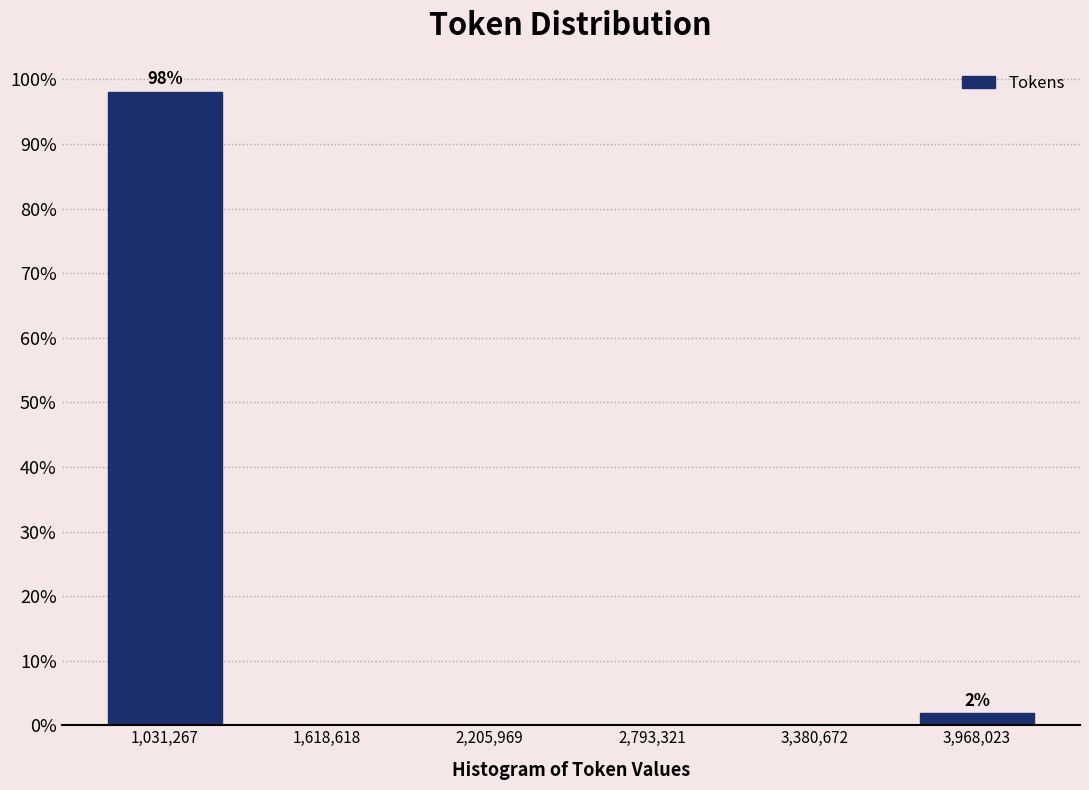

Which range on the x-axis has the tallest bar?

700000 to 1300000